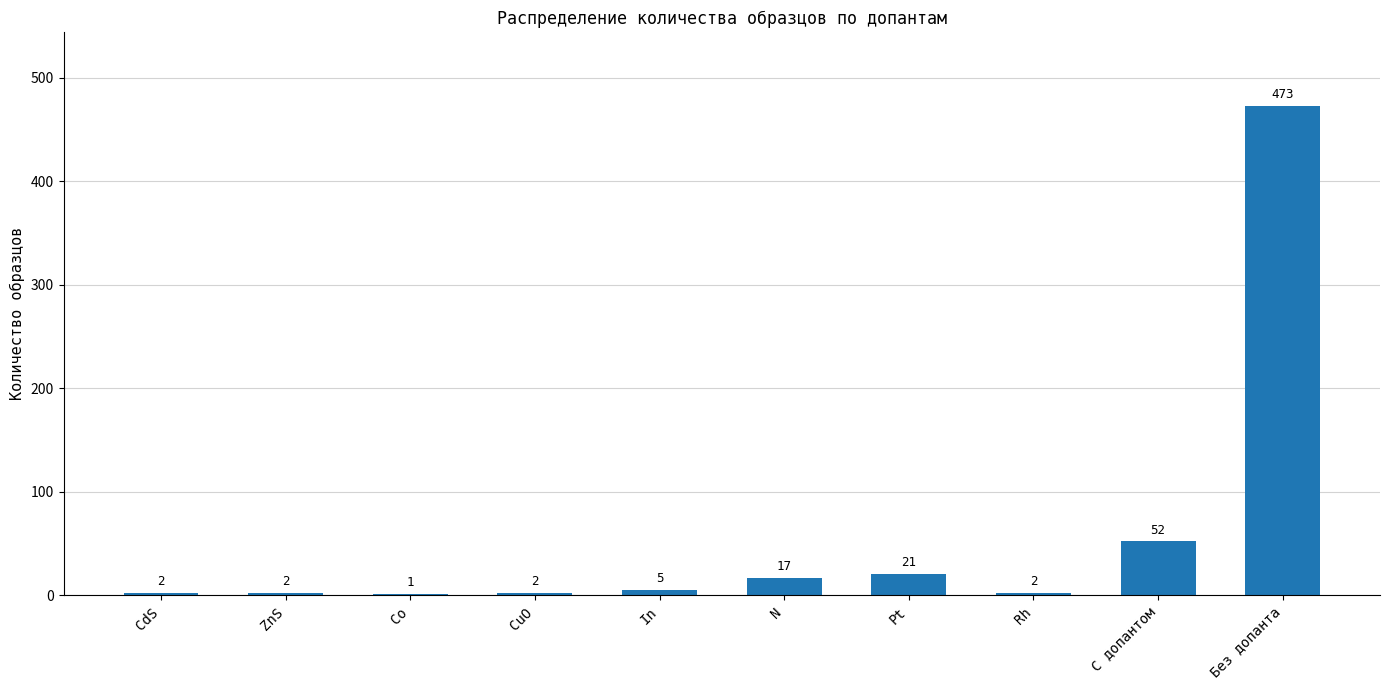

The chart shows a value of 473 at Без допанта. True or false?

True